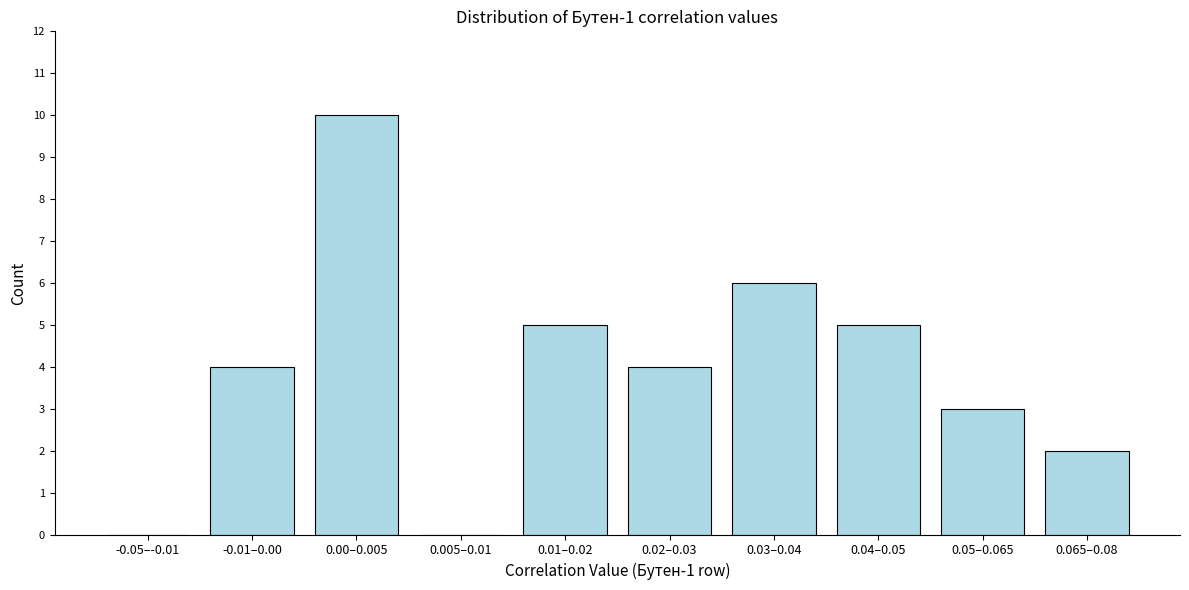

Reading left to right, extract all data points from this chart.

-0.05–-0.01=0	-0.01–0.00=4	0.00–0.005=10	0.005–0.01=0	0.01–0.02=5	0.02–0.03=4	0.03–0.04=6	0.04–0.05=5	0.05–0.065=3	0.065–0.08=2